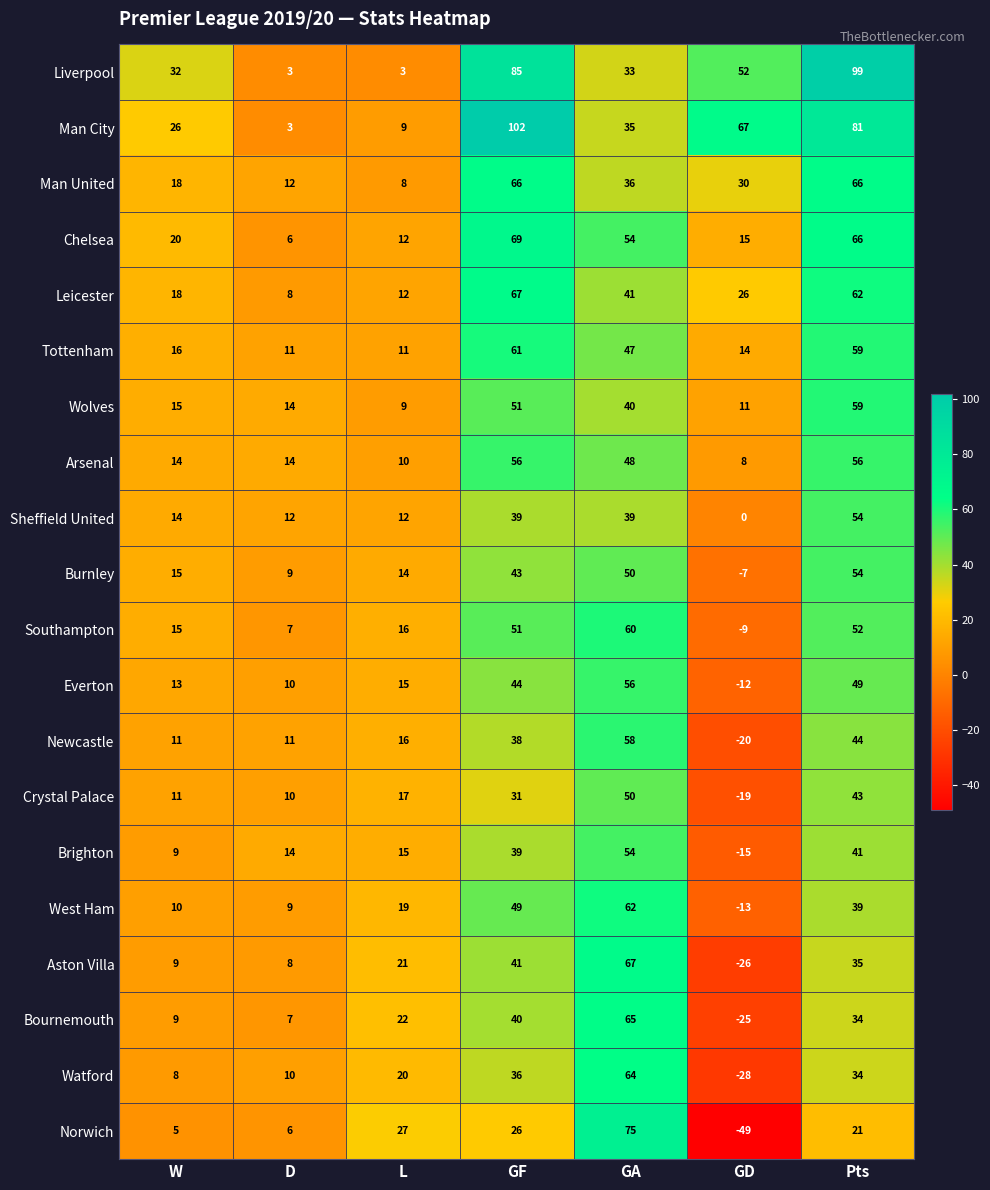

Between W and GF, which series saw the biggest shift?

Man City